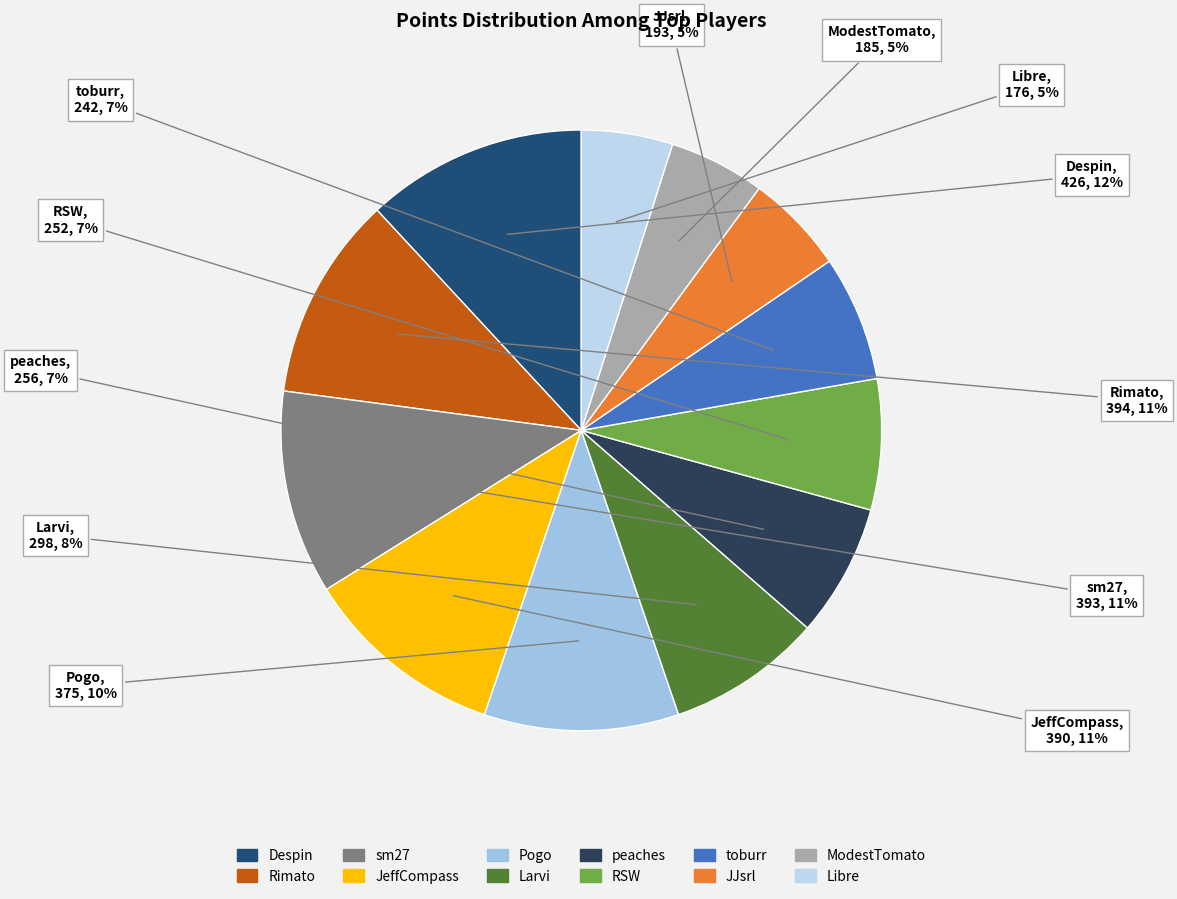

How many slices are in this pie chart?

12